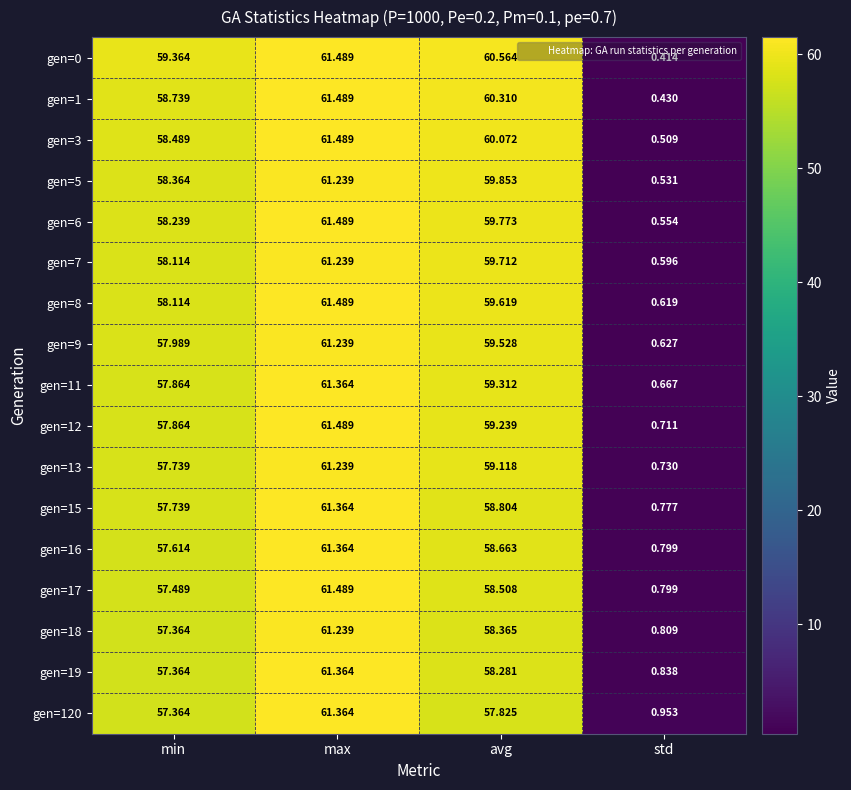

Which category has the lowest value in the gen=0 series?

std